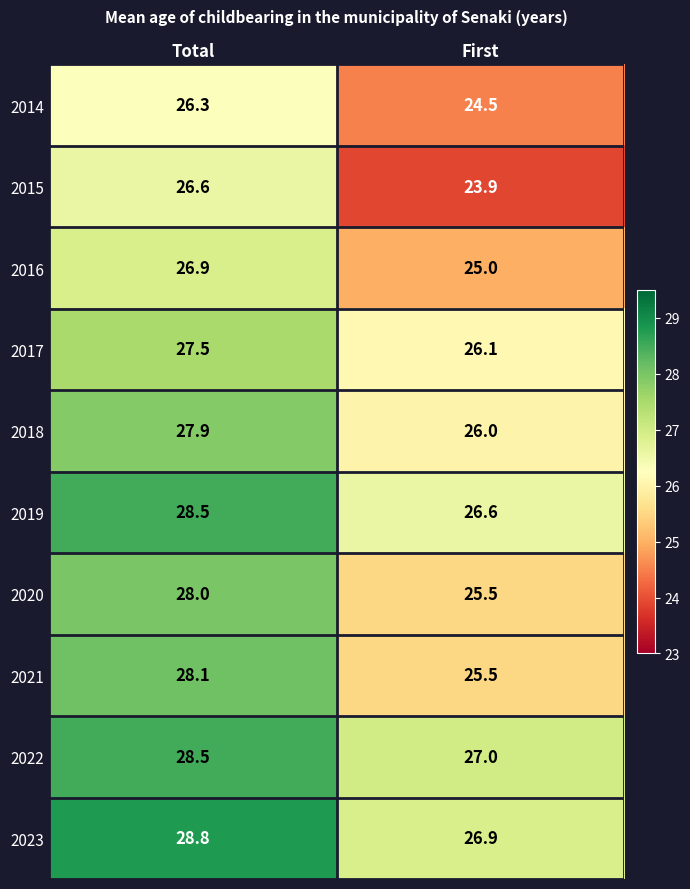

List the labels in order of 2023 value, smallest first.

First, Total